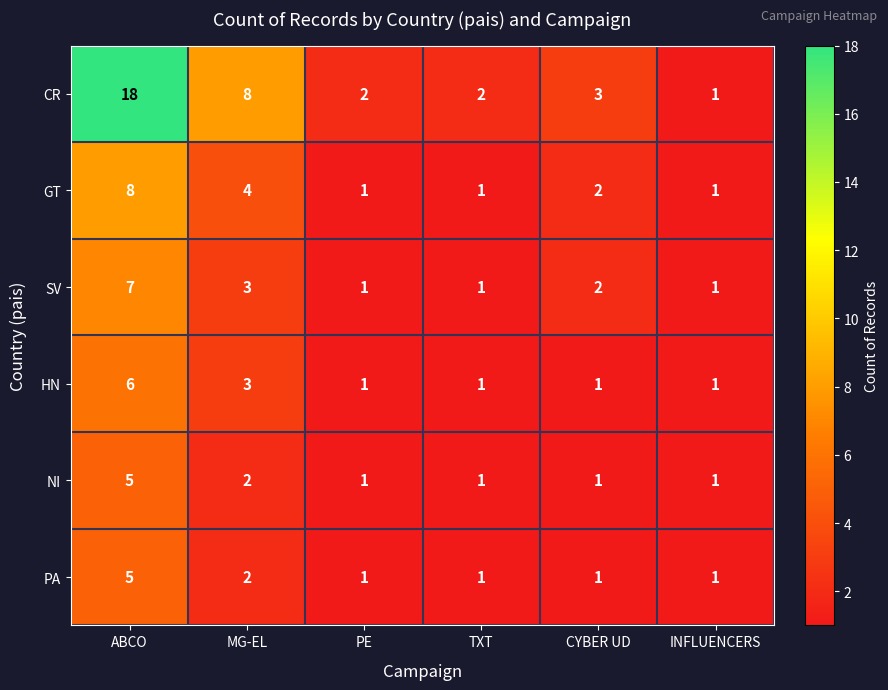

Where is HN nearest to the value 3?

MG-EL